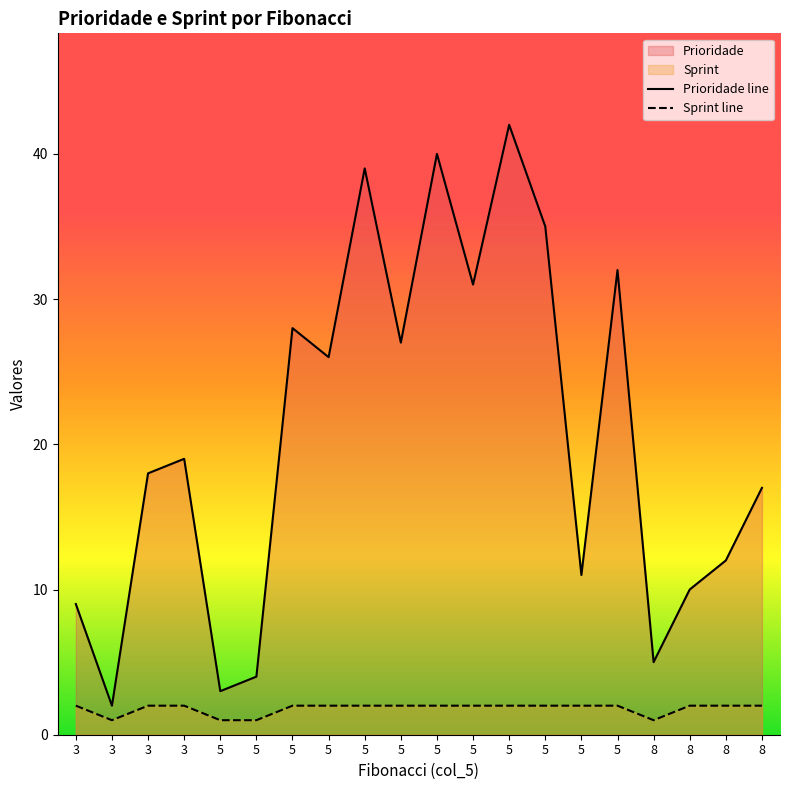

What is the sum of the Prioridade values at 5 and 5?

34